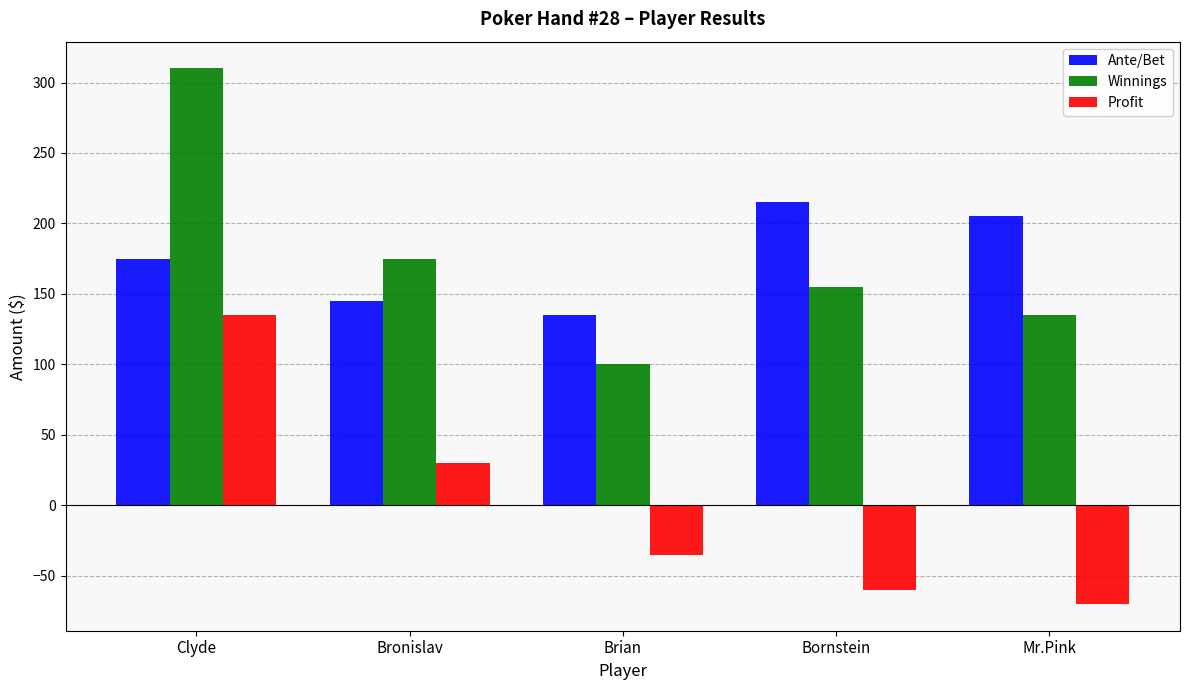

What is the label of the 3rd bar from the left?

Brian